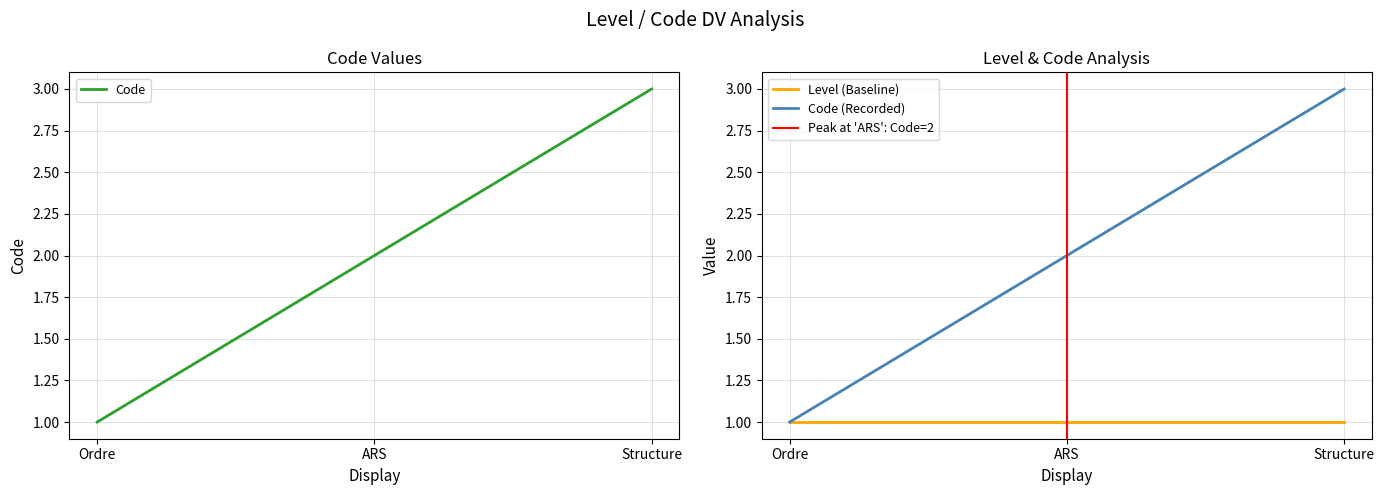

List the labels in order of value, smallest first.

Ordre, ARS, Structure